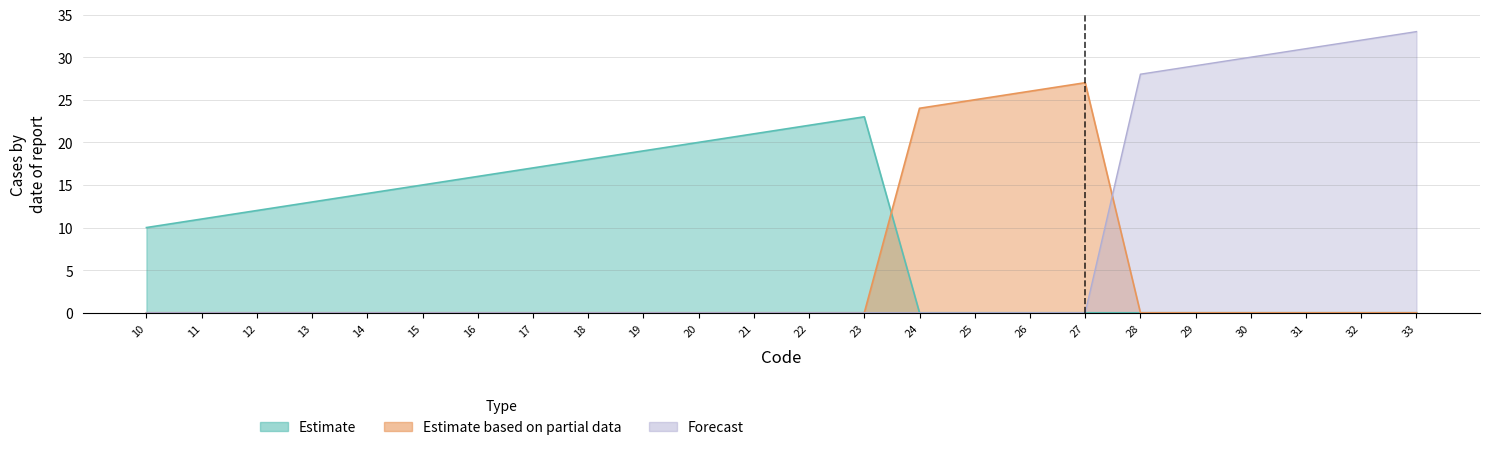

At which label is Estimate closest to 11?

11